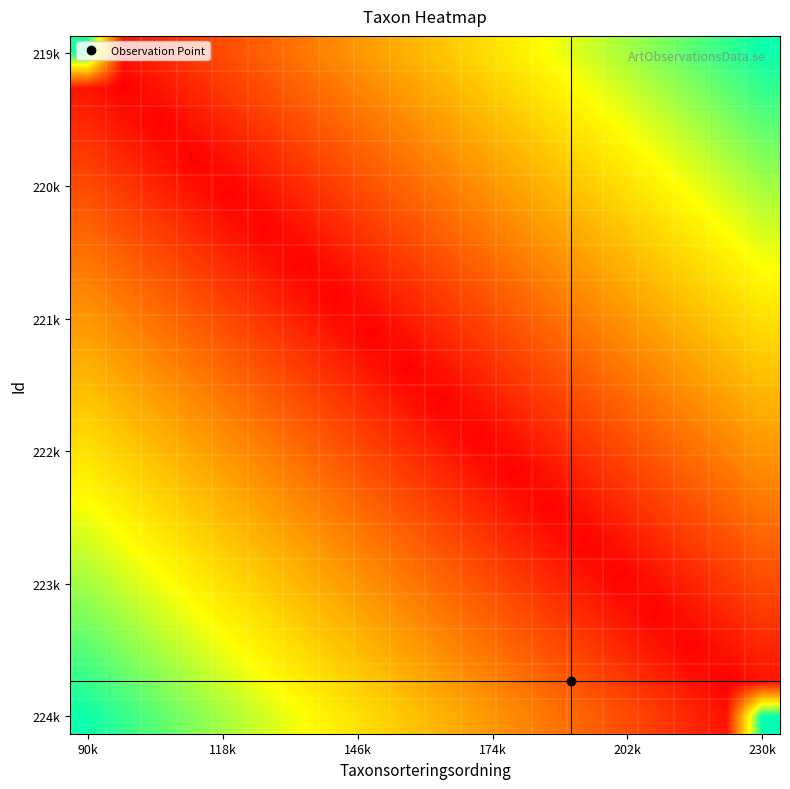

What is the greatest value displayed?

223597.0